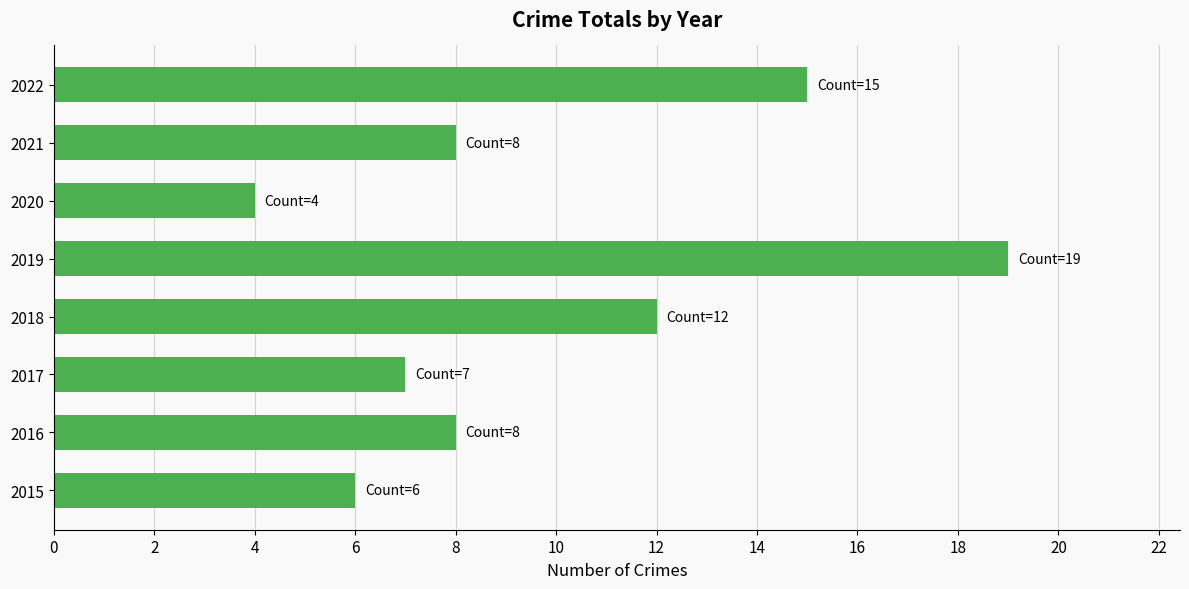

At which category does the chart reach its peak across all series?

2019